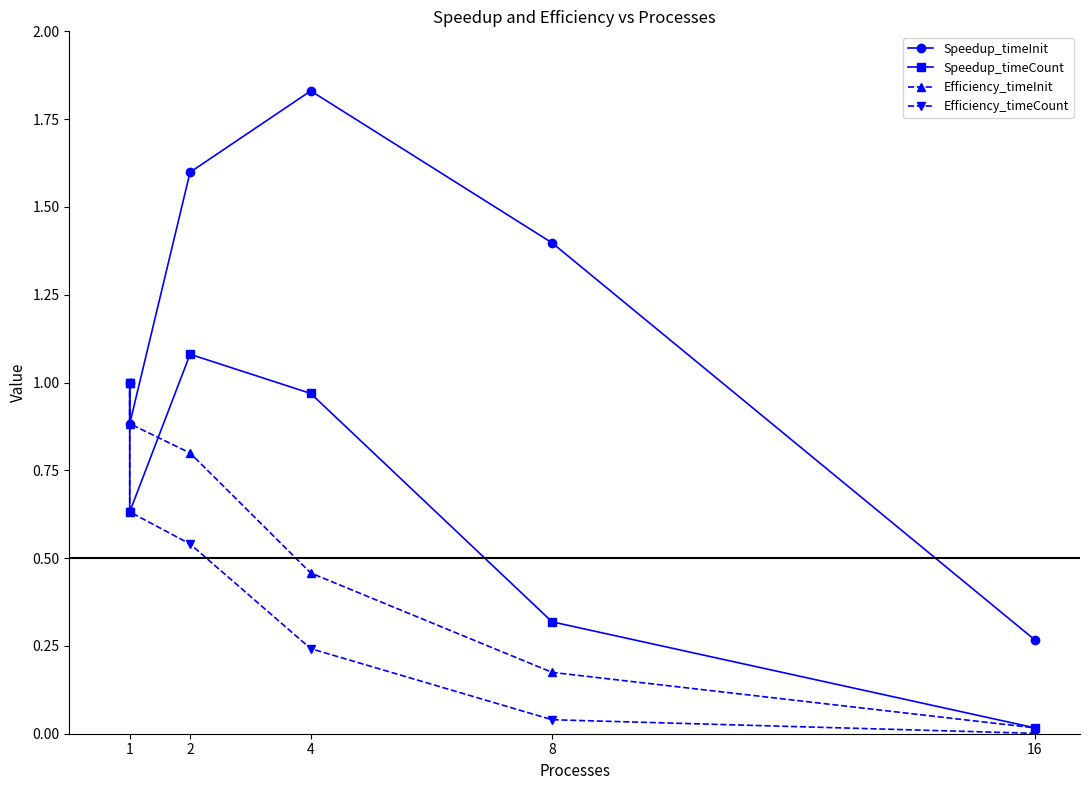

The value of Efficiency_timeCount at 4 is 0.2. True or false?

False